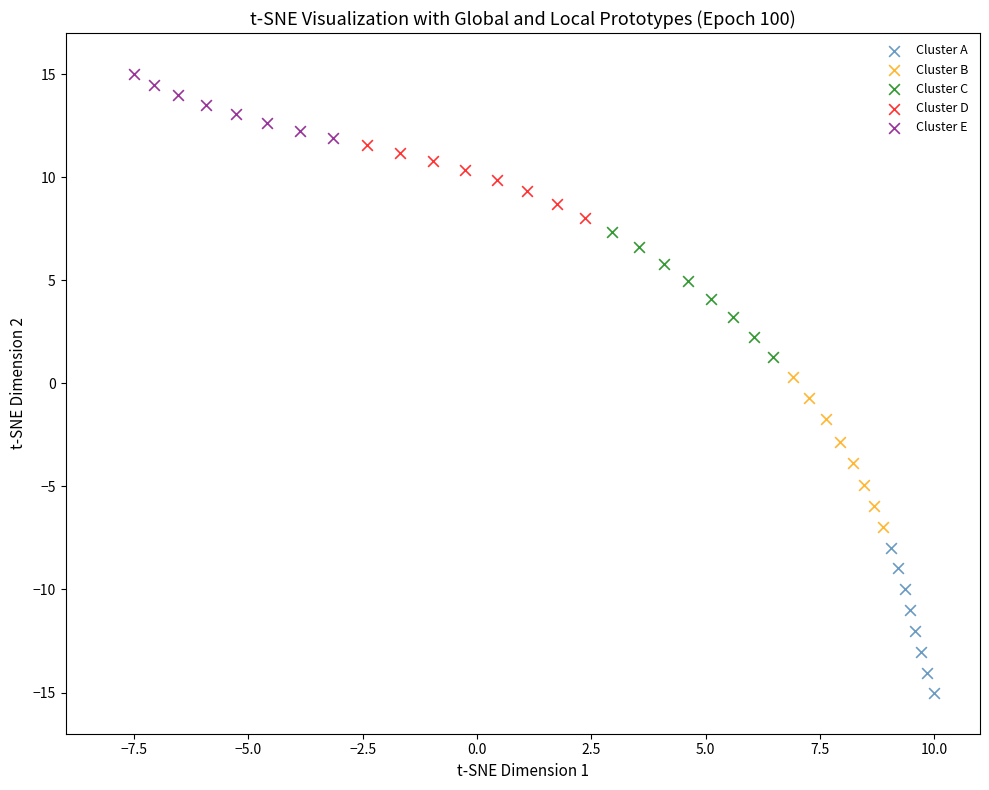

Which series contains the lowest Y value?

Cluster A